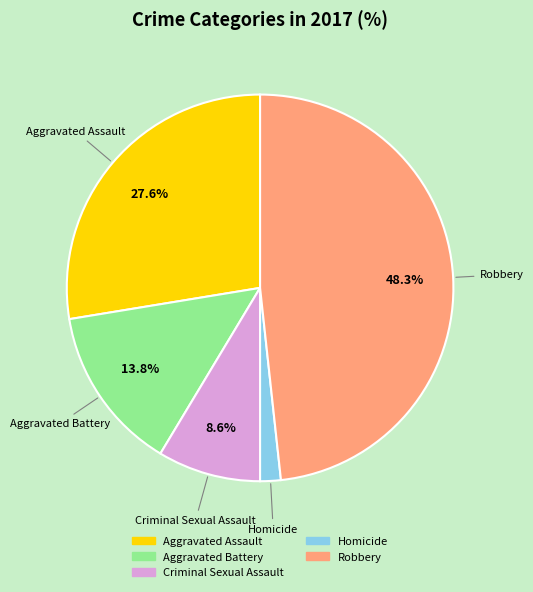

Which category has the smallest portion of the pie?

Homicide